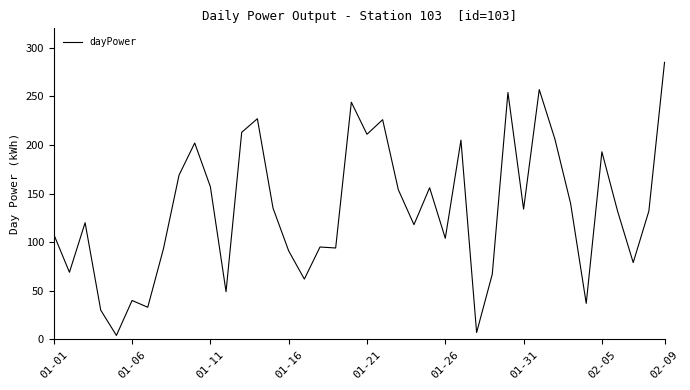

What is the maximum value shown in the chart?

285